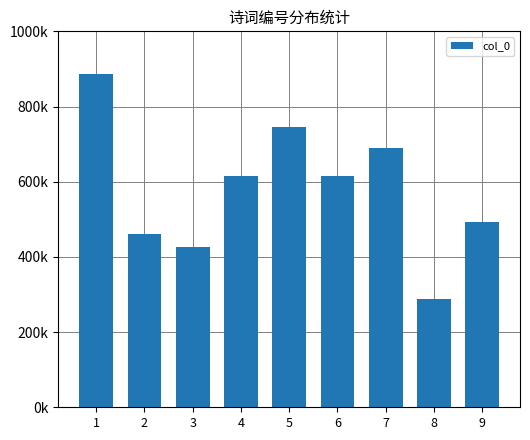

Does the chart contain any negative values?

No